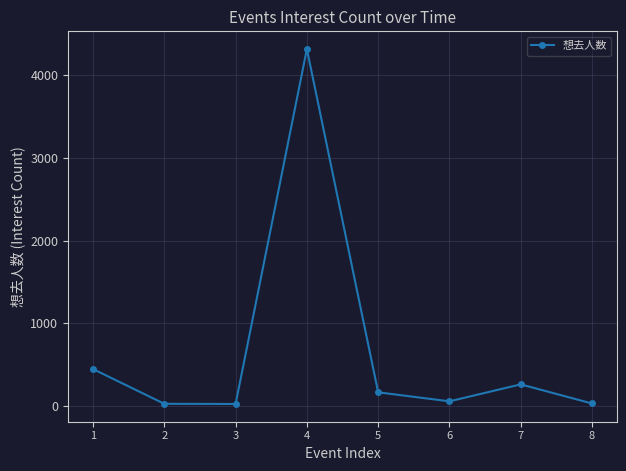

The chart shows a value of 4314 at 4. True or false?

True